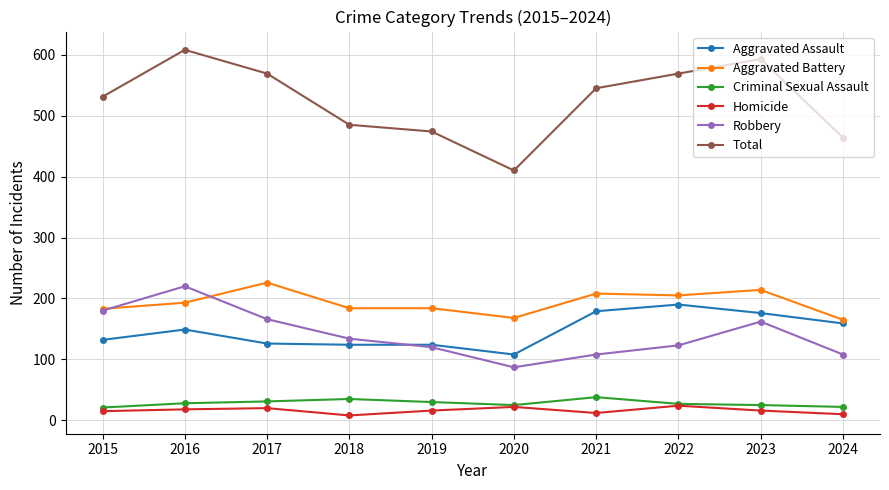

Is it true that Aggravated Battery equals 184 at 2019?

True